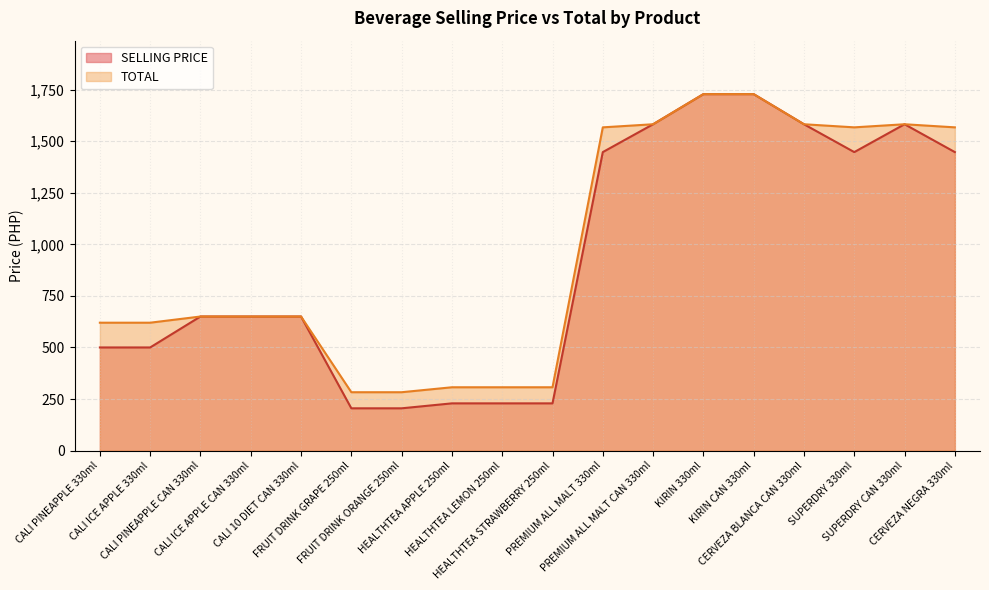

Rank the series at FRUIT DRINK ORANGE 250ml from lowest to highest value.

SELLING PRICE, TOTAL